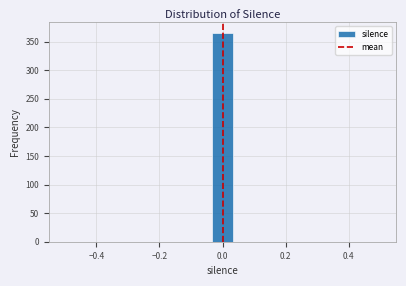

Around what value on the x-axis is the tallest bar? Give the approximate position of its centre, as read against the axis.

0.00